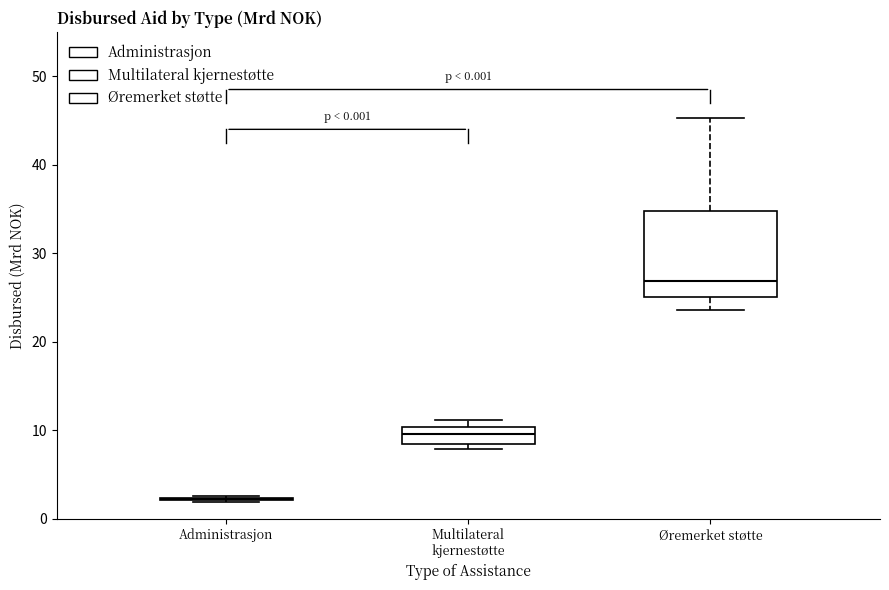

Comparing the boxes themselves (not the whiskers), which one is the tallest?

Øremerket støtte